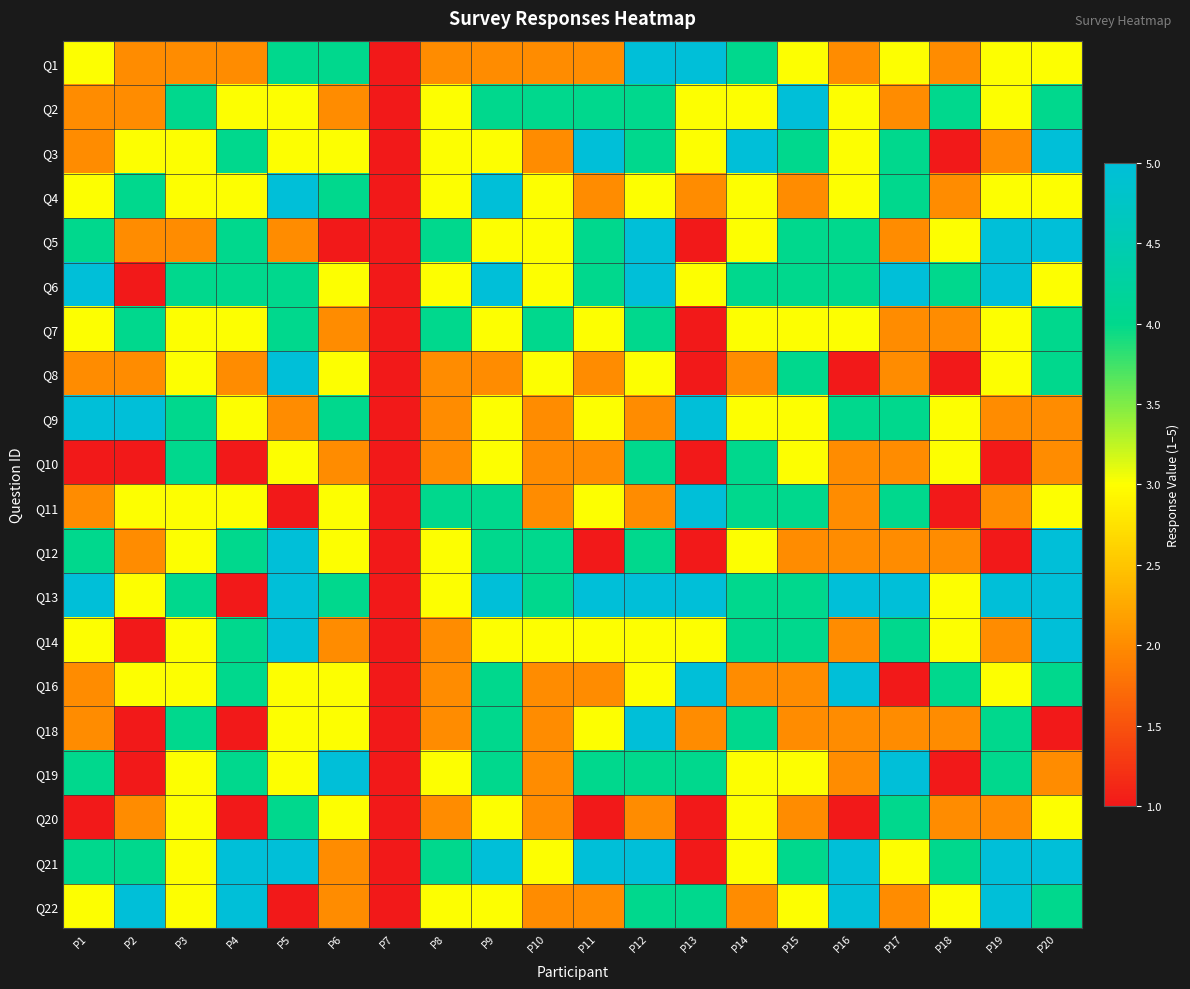

Reading left to right, what are all the values shown in this chart?

Q1: P1=3	P2=2	P3=2	P4=2	P5=4	P6=4	P7=1	P8=2	P9=2	P10=2	P11=2	P12=5	P13=5	P14=4	P15=3	P16=2	P17=3	P18=2	P19=3	P20=3
Q2: P1=2	P2=2	P3=4	P4=3	P5=3	P6=2	P7=1	P8=3	P9=4	P10=4	P11=4	P12=4	P13=3	P14=3	P15=5	P16=3	P17=2	P18=4	P19=3	P20=4
Q3: P1=2	P2=3	P3=3	P4=4	P5=3	P6=3	P7=1	P8=3	P9=3	P10=2	P11=5	P12=4	P13=3	P14=5	P15=4	P16=3	P17=4	P18=1	P19=2	P20=5
Q4: P1=3	P2=4	P3=3	P4=3	P5=5	P6=4	P7=1	P8=3	P9=5	P10=3	P11=2	P12=3	P13=2	P14=3	P15=2	P16=3	P17=4	P18=2	P19=3	P20=3
Q5: P1=4	P2=2	P3=2	P4=4	P5=2	P6=1	P7=1	P8=4	P9=3	P10=3	P11=4	P12=5	P13=1	P14=3	P15=4	P16=4	P17=2	P18=3	P19=5	P20=5
Q6: P1=5	P2=1	P3=4	P4=4	P5=4	P6=3	P7=1	P8=3	P9=5	P10=3	P11=4	P12=5	P13=3	P14=4	P15=4	P16=4	P17=5	P18=4	P19=5	P20=3
Q7: P1=3	P2=4	P3=3	P4=3	P5=4	P6=2	P7=1	P8=4	P9=3	P10=4	P11=3	P12=4	P13=1	P14=3	P15=3	P16=3	P17=2	P18=2	P19=3	P20=4
Q8: P1=2	P2=2	P3=3	P4=2	P5=5	P6=3	P7=1	P8=2	P9=2	P10=3	P11=2	P12=3	P13=1	P14=2	P15=4	P16=1	P17=2	P18=1	P19=3	P20=4
Q9: P1=5	P2=5	P3=4	P4=3	P5=2	P6=4	P7=1	P8=2	P9=3	P10=2	P11=3	P12=2	P13=5	P14=3	P15=3	P16=4	P17=4	P18=3	P19=2	P20=2
Q10: P1=1	P2=1	P3=4	P4=1	P5=3	P6=2	P7=1	P8=2	P9=3	P10=2	P11=2	P12=4	P13=1	P14=4	P15=3	P16=2	P17=2	P18=3	P19=1	P20=2
Q11: P1=2	P2=3	P3=3	P4=3	P5=1	P6=3	P7=1	P8=4	P9=4	P10=2	P11=3	P12=2	P13=5	P14=4	P15=4	P16=2	P17=4	P18=1	P19=2	P20=3
Q12: P1=4	P2=2	P3=3	P4=4	P5=5	P6=3	P7=1	P8=3	P9=4	P10=4	P11=1	P12=4	P13=1	P14=3	P15=2	P16=2	P17=2	P18=2	P19=1	P20=5
Q13: P1=5	P2=3	P3=4	P4=1	P5=5	P6=4	P7=1	P8=3	P9=5	P10=4	P11=5	P12=5	P13=5	P14=4	P15=4	P16=5	P17=5	P18=3	P19=5	P20=5
Q14: P1=3	P2=1	P3=3	P4=4	P5=5	P6=2	P7=1	P8=2	P9=3	P10=3	P11=3	P12=3	P13=3	P14=4	P15=4	P16=2	P17=4	P18=3	P19=2	P20=5
Q16: P1=2	P2=3	P3=3	P4=4	P5=3	P6=3	P7=1	P8=2	P9=4	P10=2	P11=2	P12=3	P13=5	P14=2	P15=2	P16=5	P17=1	P18=4	P19=3	P20=4
Q18: P1=2	P2=1	P3=4	P4=1	P5=3	P6=3	P7=1	P8=2	P9=4	P10=2	P11=3	P12=5	P13=2	P14=4	P15=2	P16=2	P17=2	P18=2	P19=4	P20=1
Q19: P1=4	P2=1	P3=3	P4=4	P5=3	P6=5	P7=1	P8=3	P9=4	P10=2	P11=4	P12=4	P13=4	P14=3	P15=3	P16=2	P17=5	P18=1	P19=4	P20=2
Q20: P1=1	P2=2	P3=3	P4=1	P5=4	P6=3	P7=1	P8=2	P9=3	P10=2	P11=1	P12=2	P13=1	P14=3	P15=2	P16=1	P17=4	P18=2	P19=2	P20=3
Q21: P1=4	P2=4	P3=3	P4=5	P5=5	P6=2	P7=1	P8=4	P9=5	P10=3	P11=5	P12=5	P13=1	P14=3	P15=4	P16=5	P17=3	P18=4	P19=5	P20=5
Q22: P1=3	P2=5	P3=3	P4=5	P5=1	P6=2	P7=1	P8=3	P9=3	P10=2	P11=2	P12=4	P13=4	P14=2	P15=3	P16=5	P17=2	P18=3	P19=5	P20=4